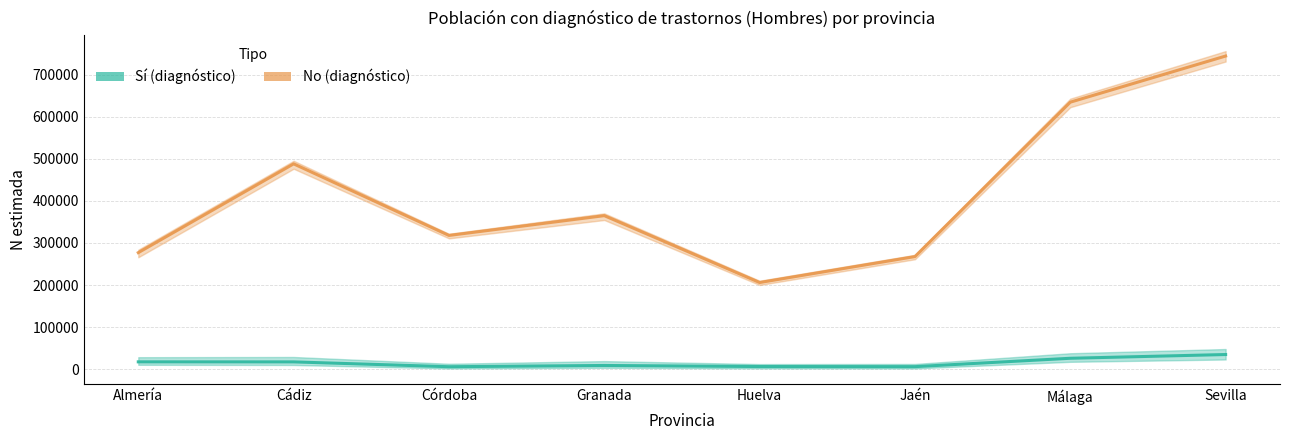

At Huelva, list the series in order from largest to smallest.

No (diagnóstico), Sí (diagnóstico)